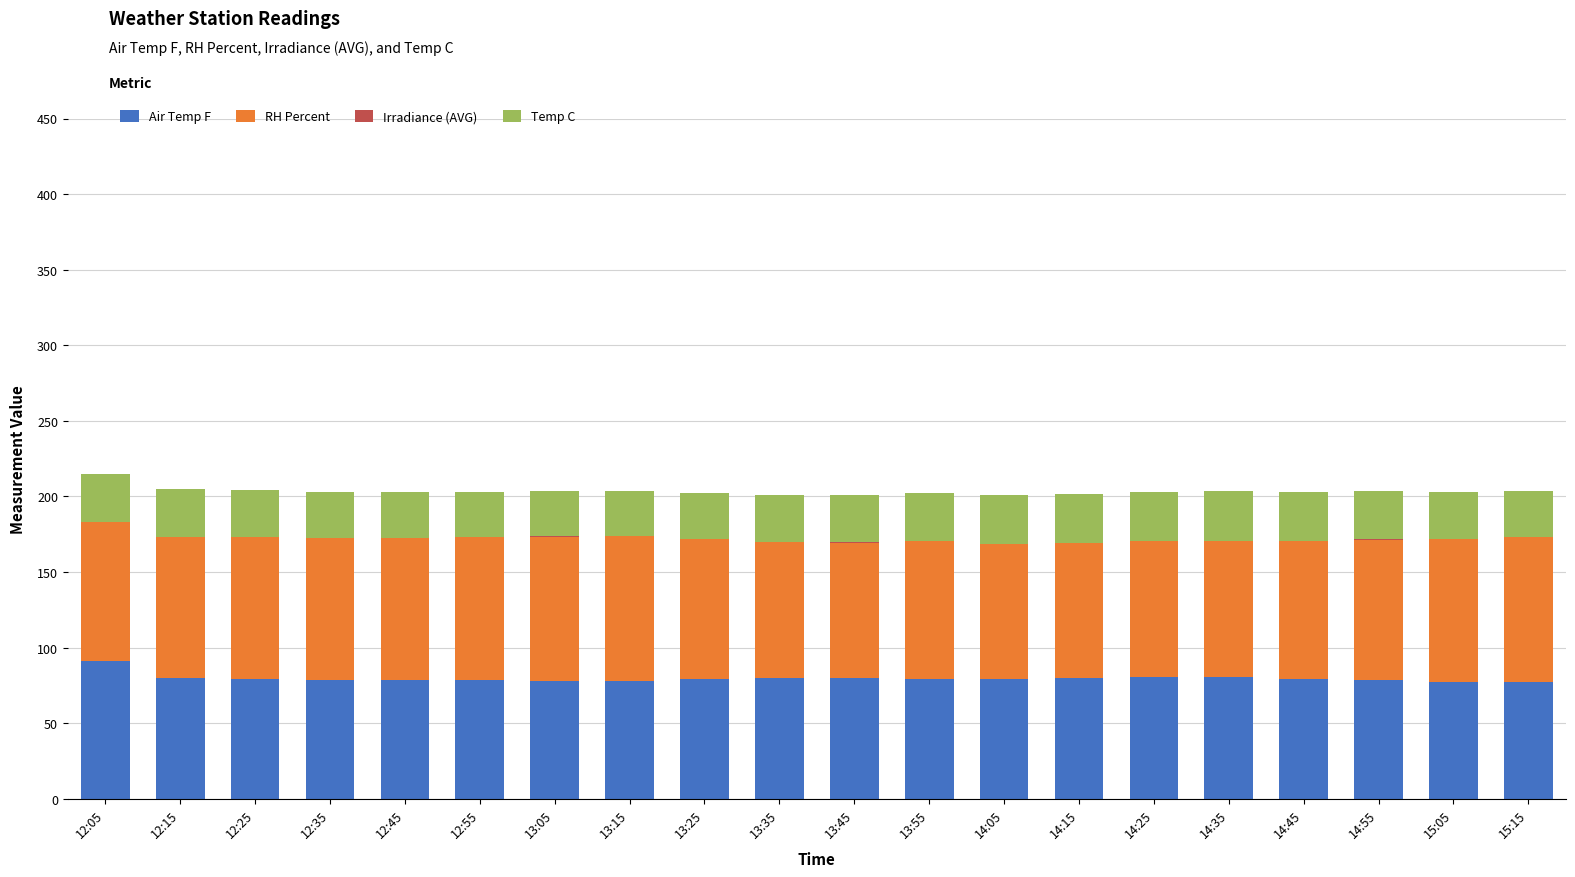

What is the sum of all Air Temp F values?

1591.7